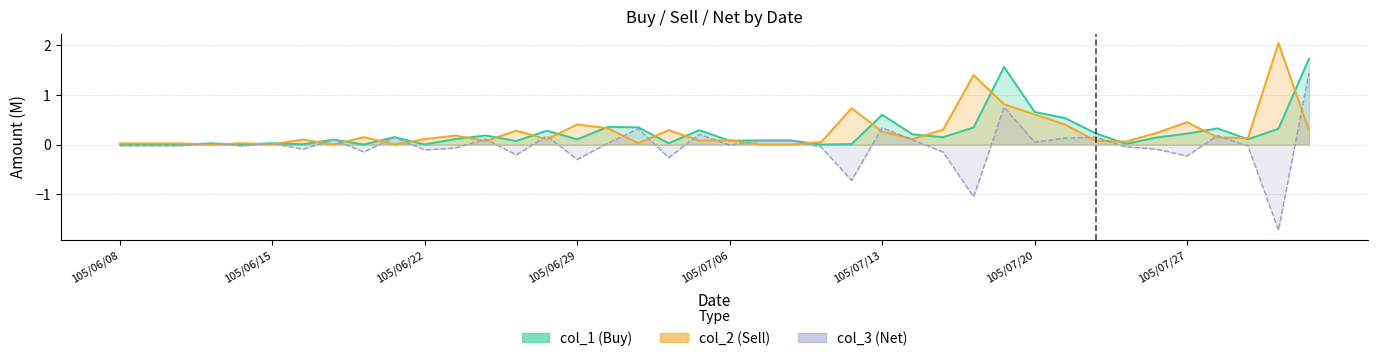

Reading left to right, extract all data points from this chart.

col_1: 0.0	0.0	0.0	0.0	0.0	0.0	0.0	0.1	0.0	0.1	0.0	0.1	0.2	0.1	0.3	0.1	0.4	0.3	0.0	0.3	0.1	0.1	0.1	0.0	0.0	0.6	0.2	0.1	0.3	1.6	0.7	0.5	0.2	0.0	0.1	0.2	0.3	0.1	0.3	1.7
col_2: 0.0	0.0	0.0	0.0	0.0	0.0	0.1	0.0	0.1	0.0	0.1	0.2	0.1	0.3	0.1	0.4	0.3	0.0	0.3	0.1	0.1	0.0	0.0	0.1	0.7	0.3	0.1	0.3	1.4	0.8	0.6	0.4	0.1	0.1	0.2	0.5	0.1	0.1	2.0	0.3
col_3: -0.0	-0.0	-0.0	0.0	-0.0	0.0	-0.1	0.1	-0.1	0.1	-0.1	-0.1	0.1	-0.2	0.2	-0.3	0.0	0.3	-0.3	0.2	-0.0	0.1	0.1	-0.1	-0.7	0.3	0.1	-0.2	-1.1	0.8	0.1	0.1	0.2	-0.0	-0.1	-0.2	0.2	-0.0	-1.7	1.4